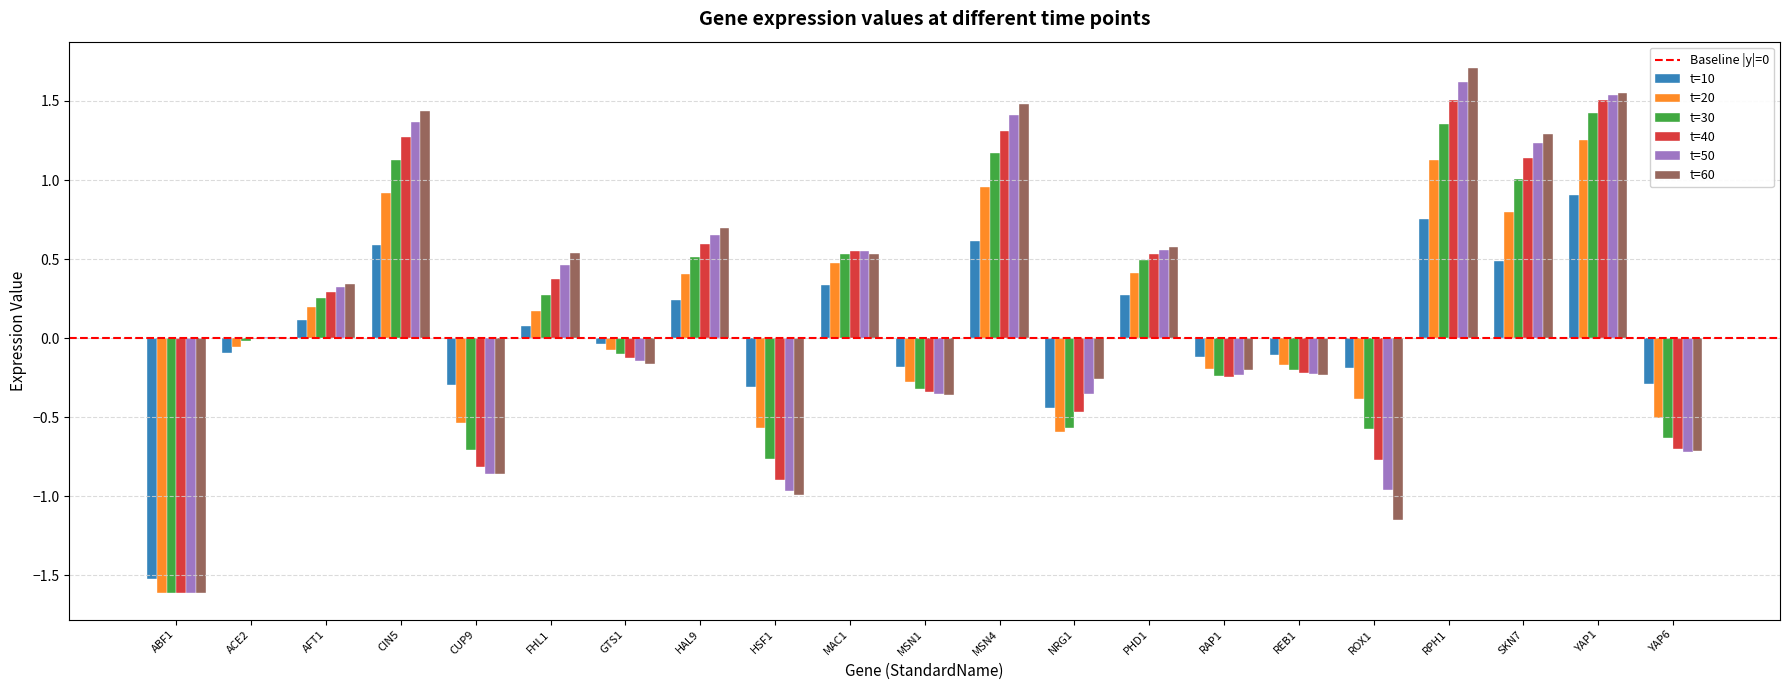

The value of t=40 at RPH1 is 1.5. True or false?

True